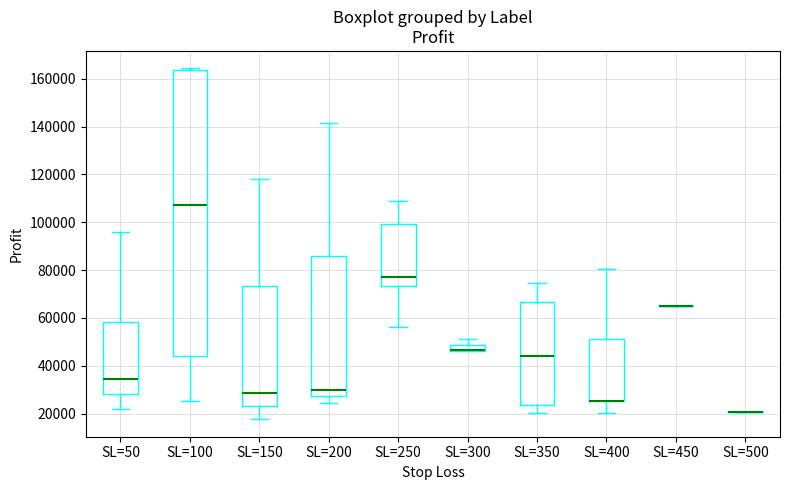

Which box is the tallest, from its lower edge to its upper edge?

SL=100